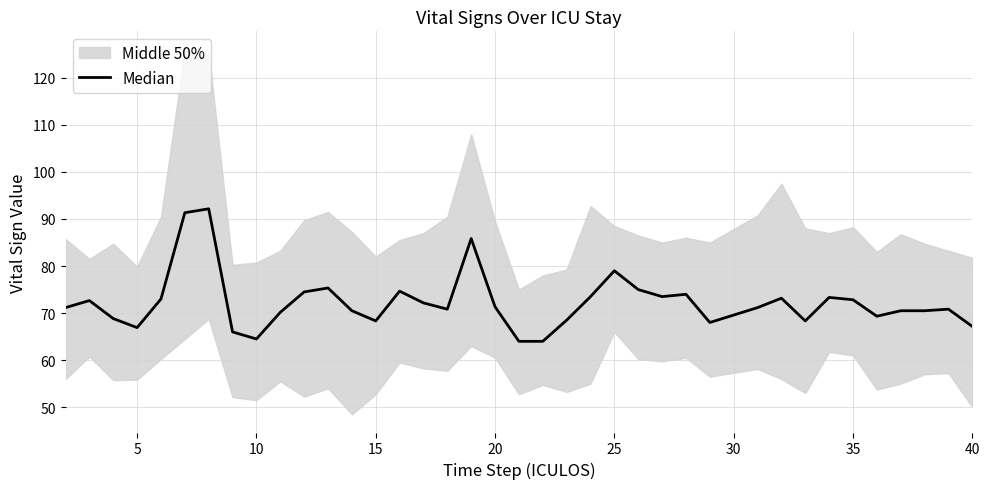

What is the difference between the maximum and second lowest values?

28.2